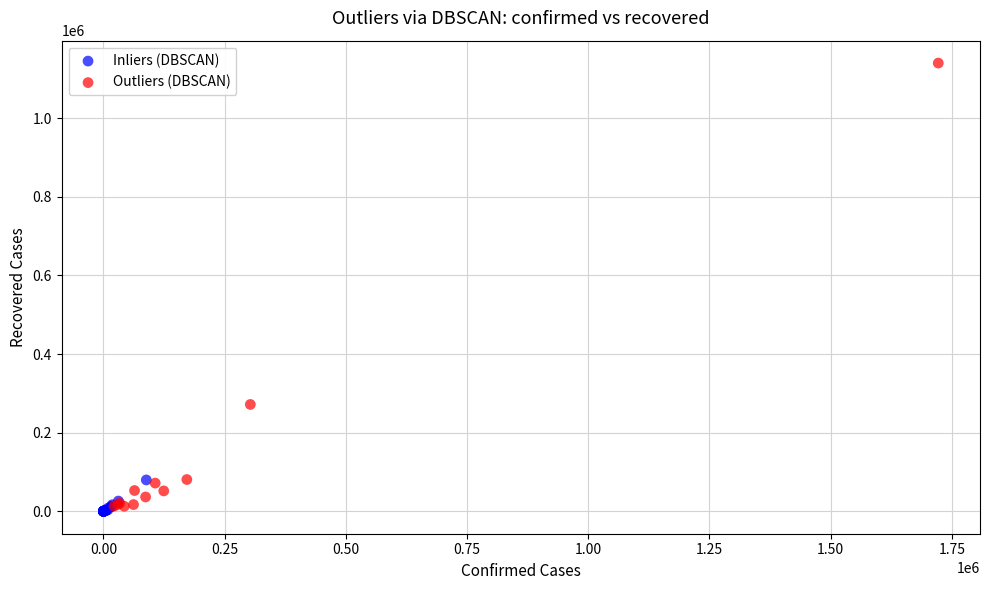

What are all the series names shown in the legend?

Inliers (DBSCAN), Outliers (DBSCAN)